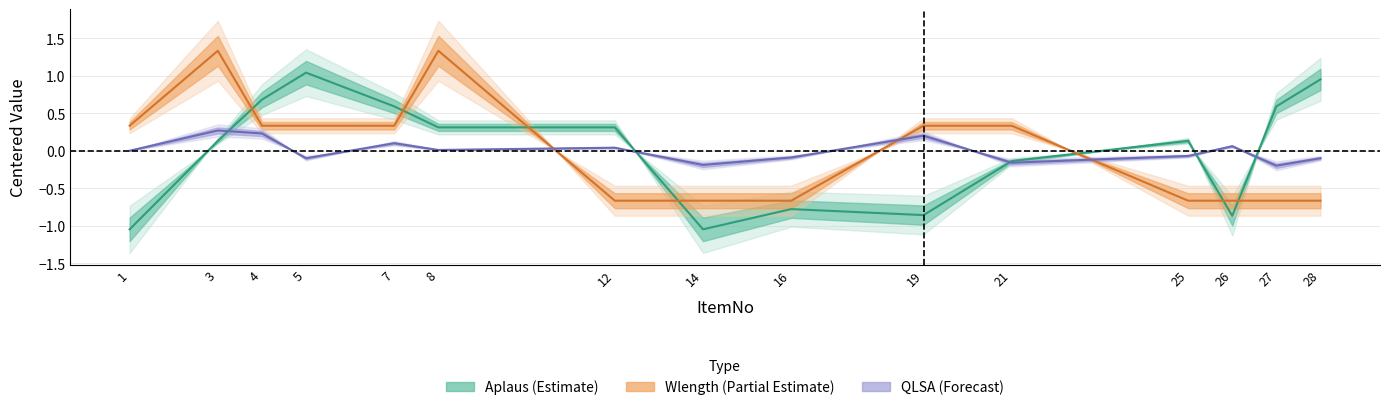

After their last crossing, which series has the higher values: Wlength or Aplaus?

Aplaus